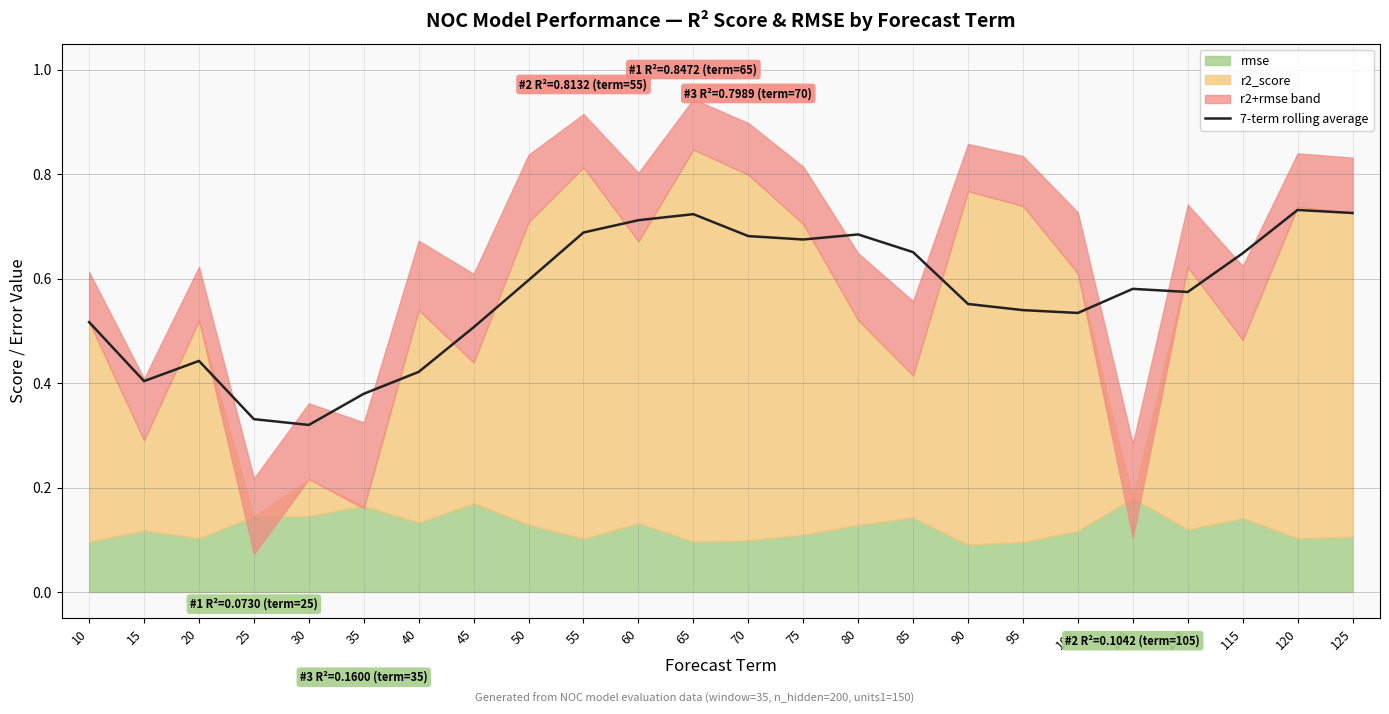

Reading left to right, extract all data points from this chart.

10=0.5	15=0.4	20=0.4	25=0.3	30=0.3	35=0.4	40=0.4	45=0.5	50=0.6	55=0.7	60=0.7	65=0.7	70=0.7	75=0.7	80=0.7	85=0.7	90=0.6	95=0.5	100=0.5	105=0.6	110=0.6	115=0.6	120=0.7	125=0.7